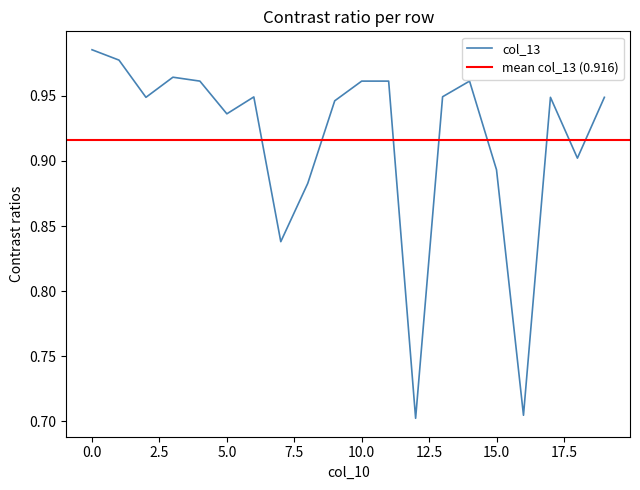

Does the chart display data point markers on the line(s)?

No